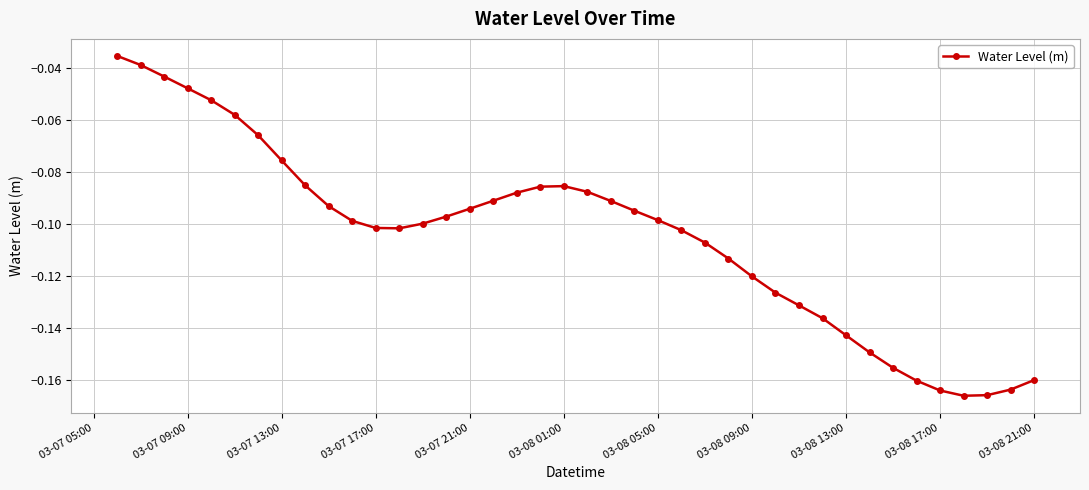

What is the sum of all values?

-4.2